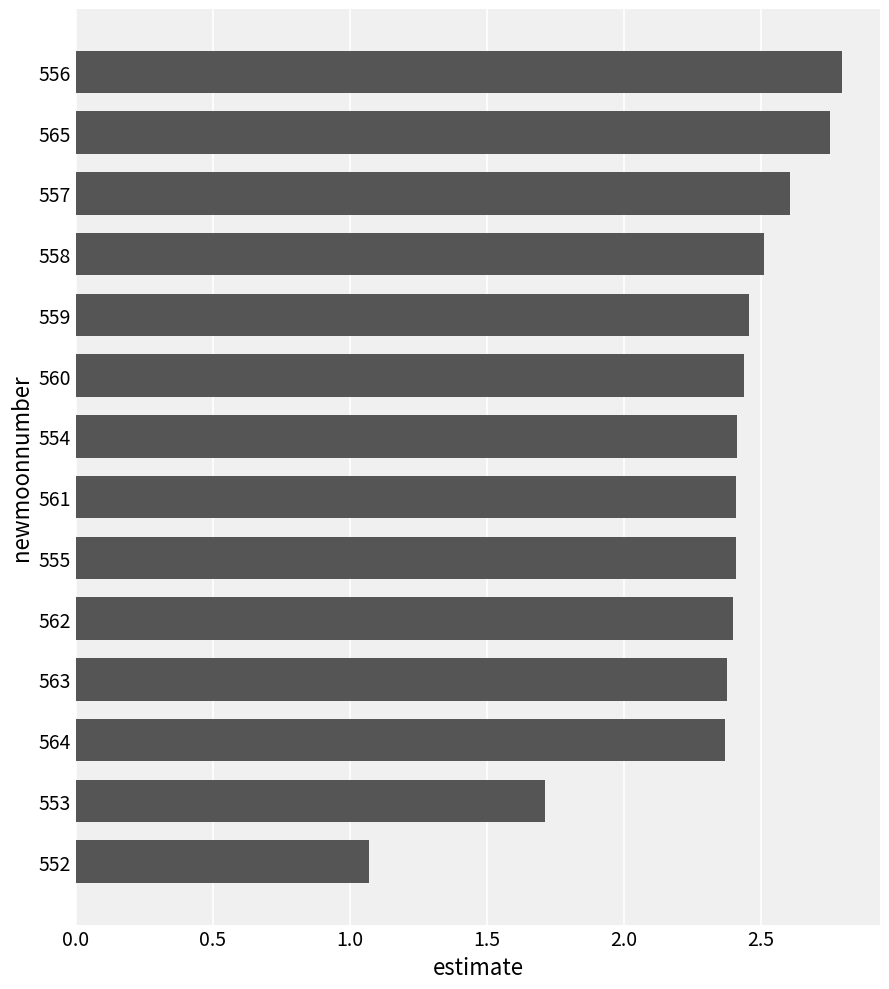

How many categories are shown in the chart?

14